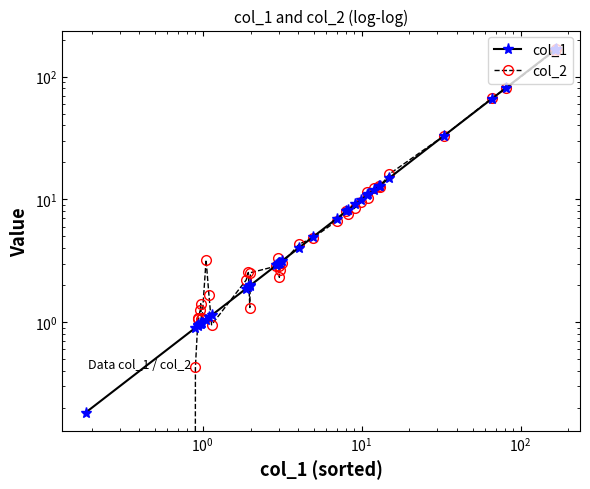

What is the difference between the maximum and minimum values in the col_1 series?

168.1